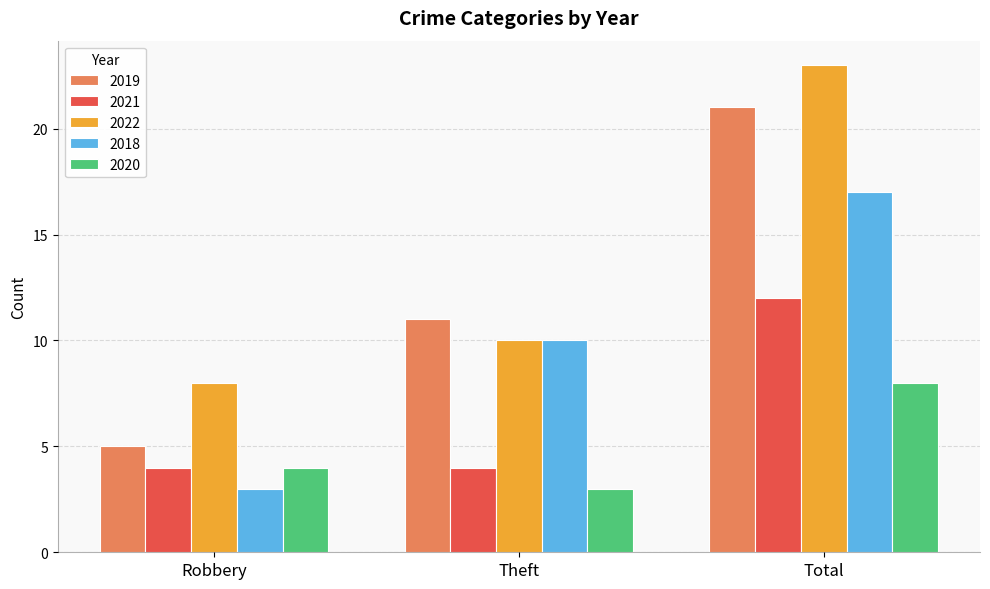

Are the bars grouped side by side (vs. stacked)?

Yes